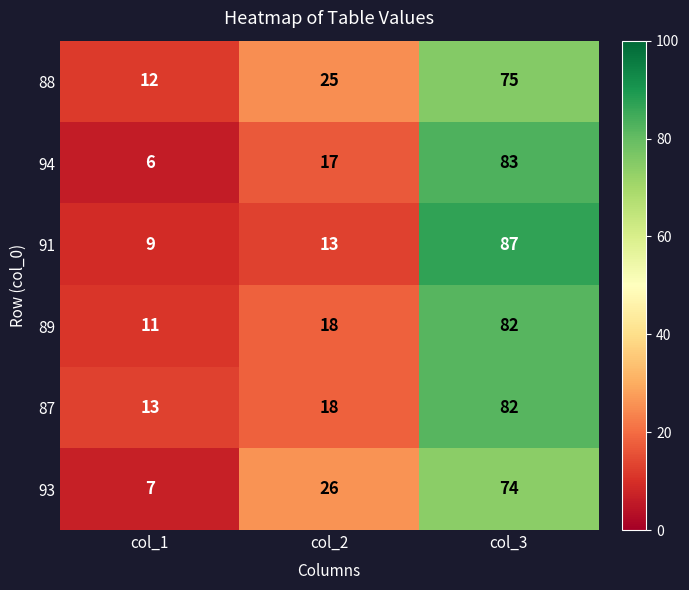

What is the greatest value displayed?

87